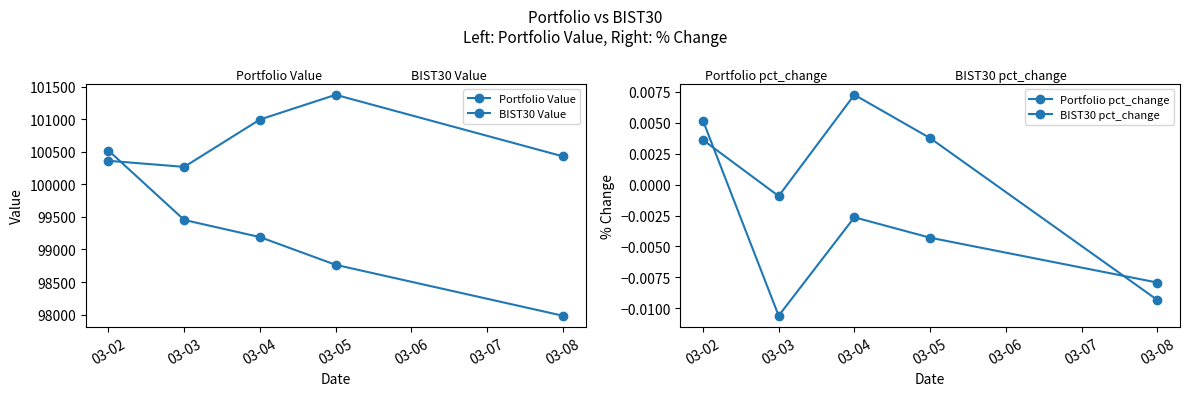

Count the number of data series in this chart.

4